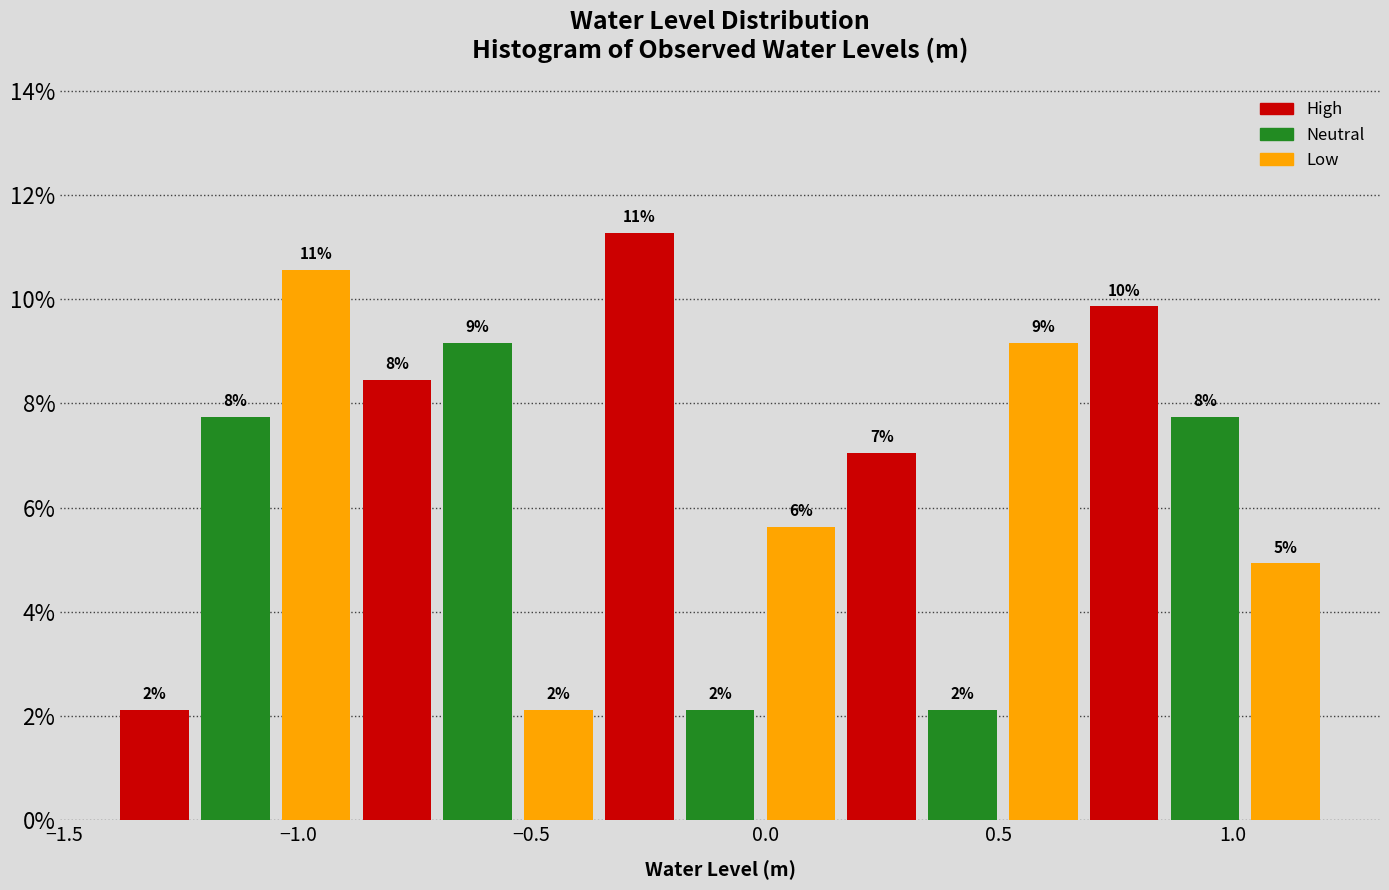

Around what value on the x-axis is the tallest bar? Give the approximate position of its centre, as read against the axis.

-0.25